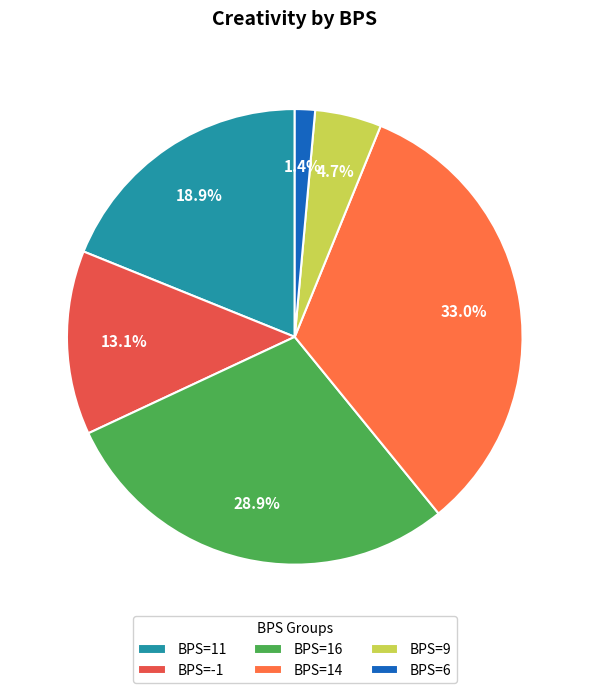

What is the smallest slice in the pie chart?

BPS=6